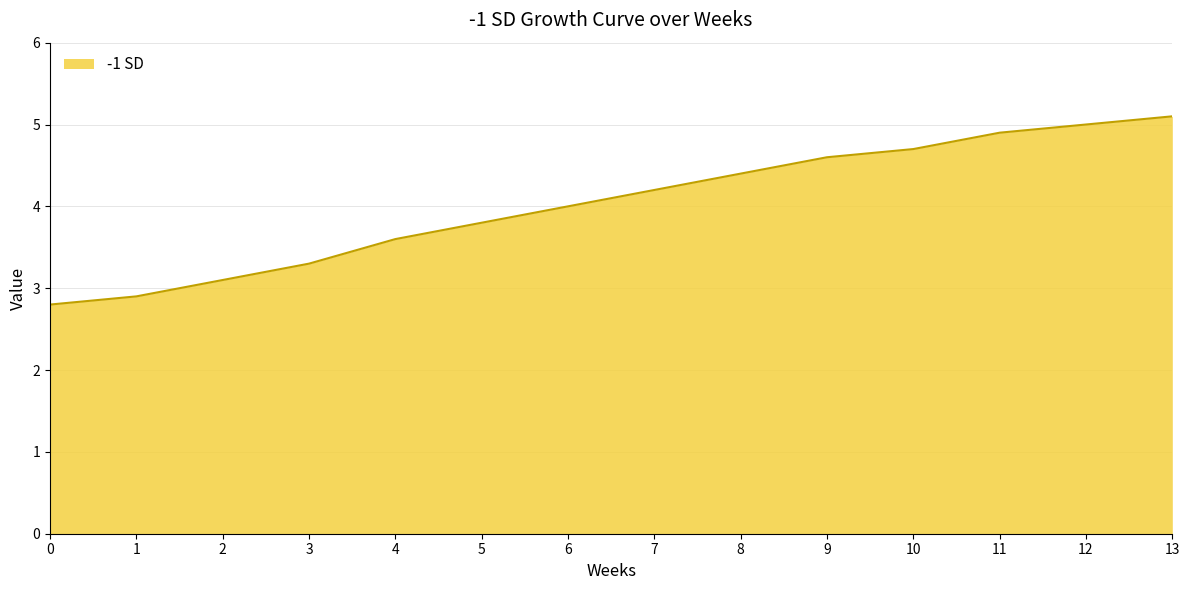

Reading left to right, transcribe all the data shown in this chart.

2.8	2.9	3.1	3.3	3.6	3.8	4.0	4.2	4.4	4.6	4.7	4.9	5.0	5.1